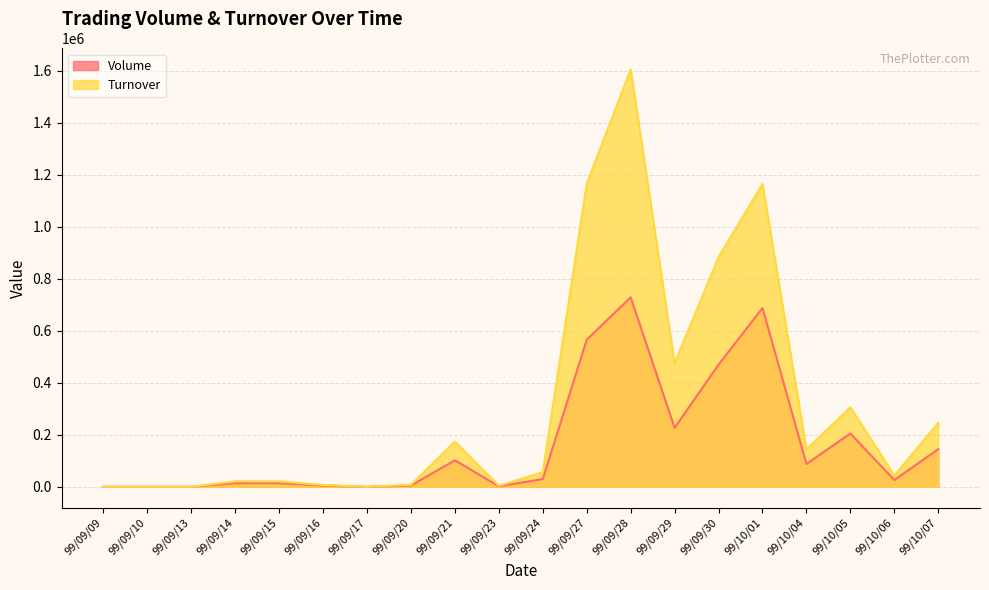

Is it true that Volume equals 2000 at 99/09/23?

True